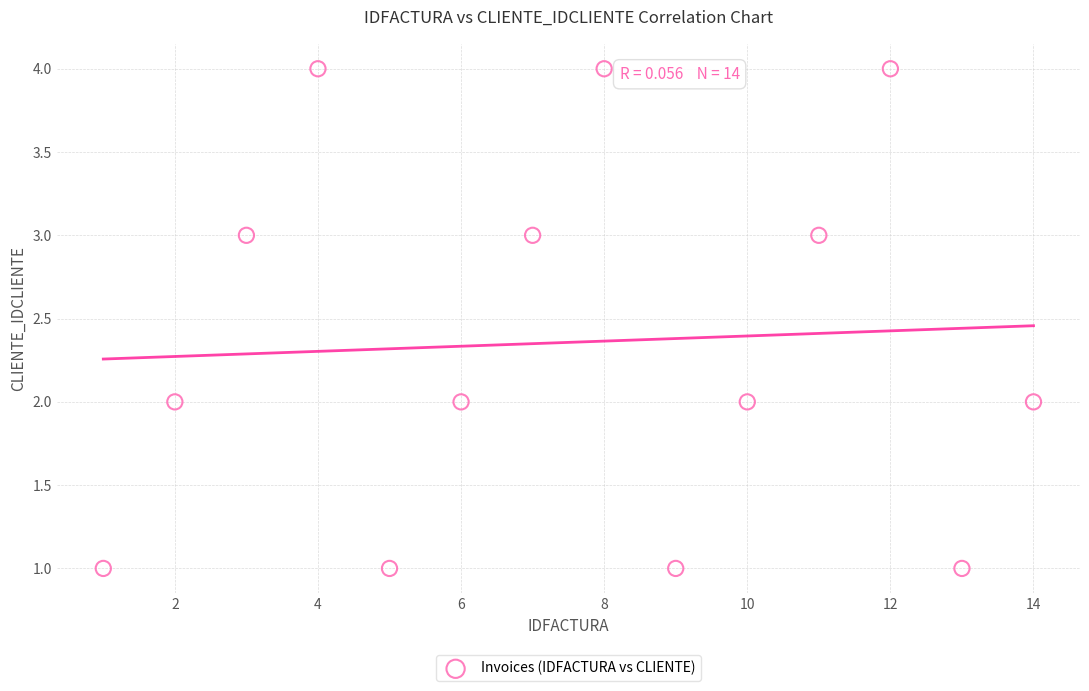

What is the range of X values (max minus min)?

13